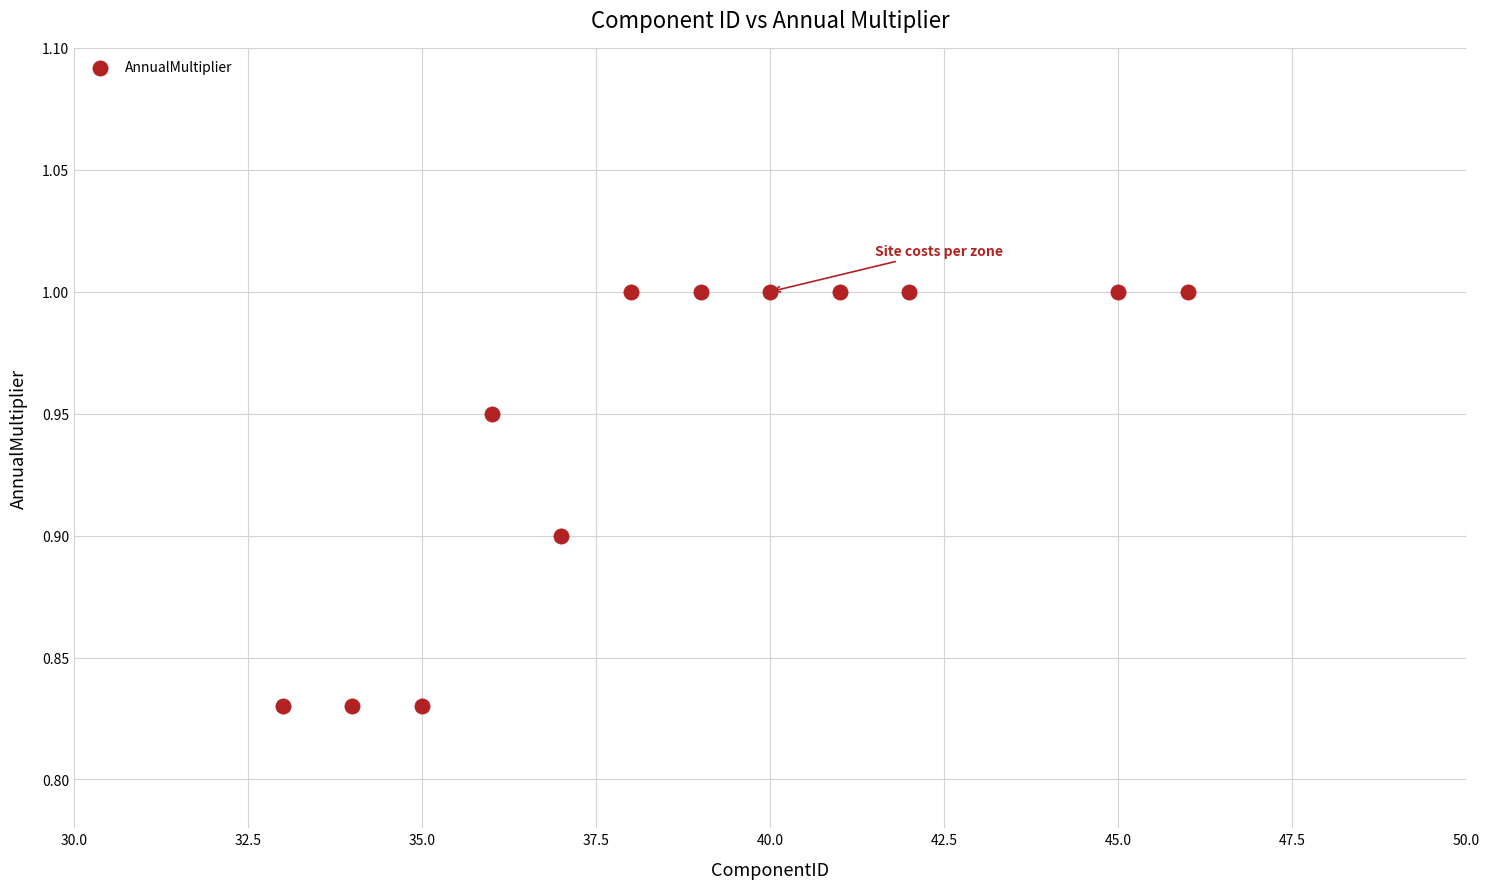

What is the range of X values (max minus min)?

13.0